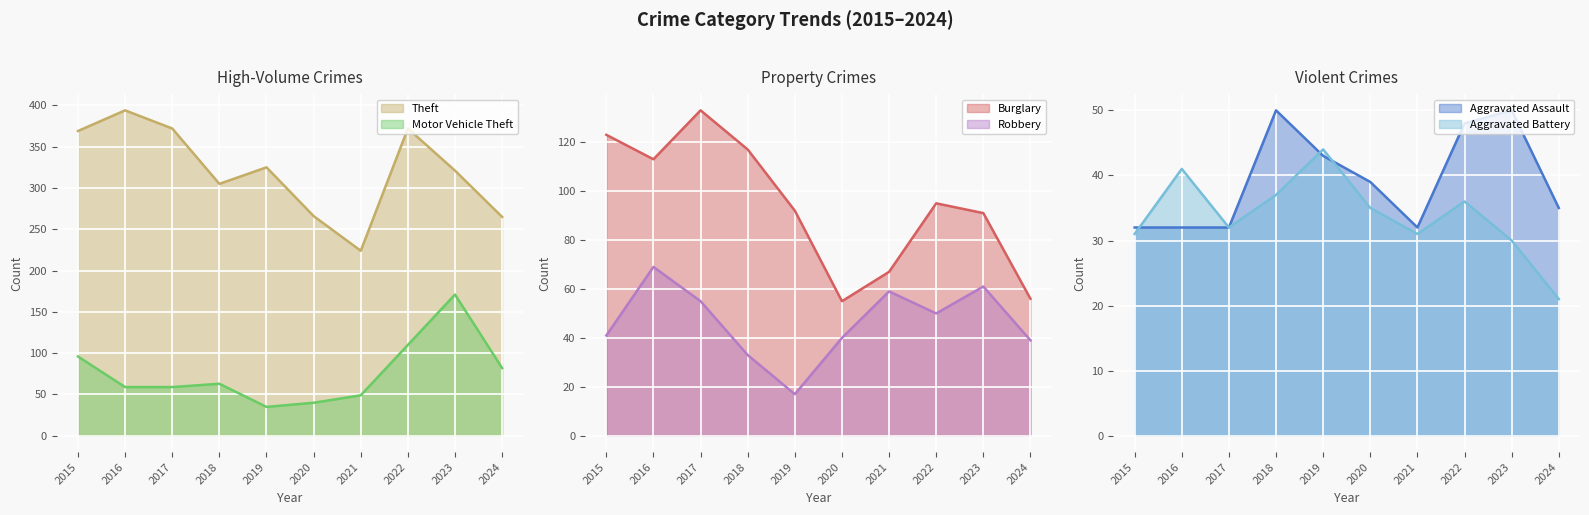

Is it true that Aggravated Battery equals 41 at 2016?

True